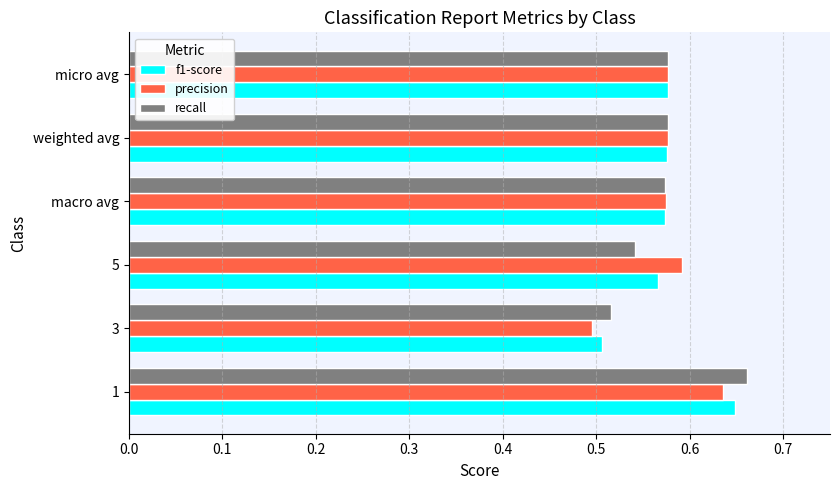

What is the sum of the precision values at macro avg and weighted avg?

1.2